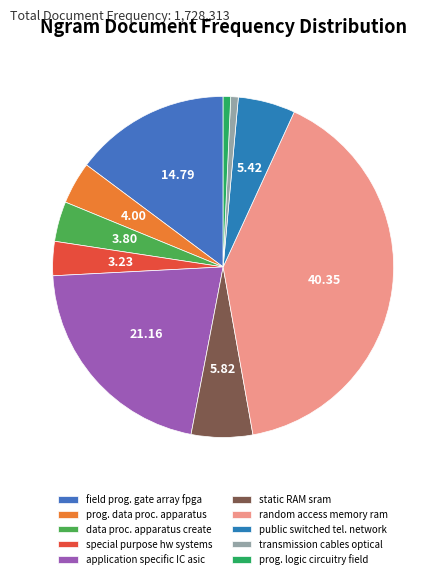

What is the largest slice in the pie chart?

random access memory ram